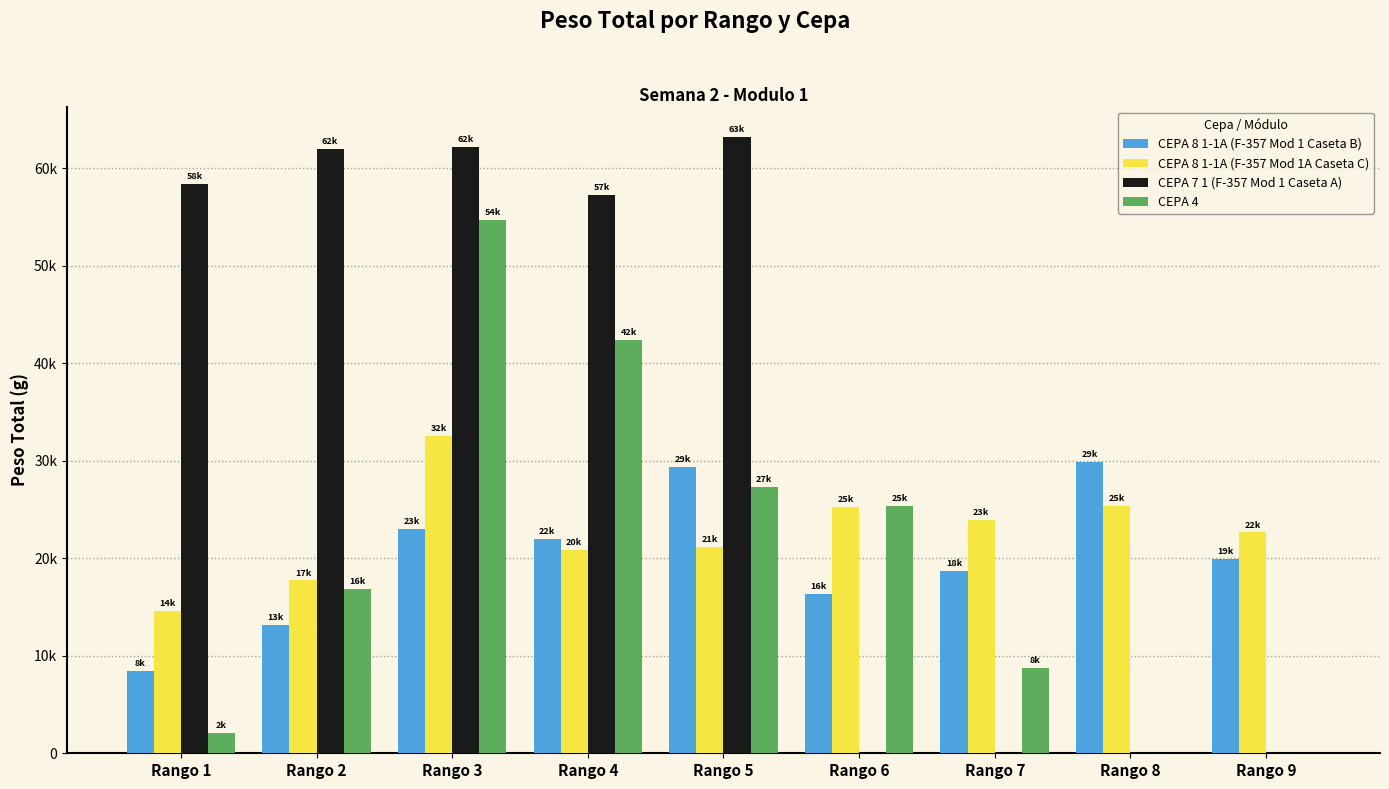

Is the value of CEPA 8 1-1A (F-357 Mod 1A Caseta C) at Rango 7 greater than the value of CEPA 7 1 (F-357 Mod 1 Caseta A) at Rango 3?

No